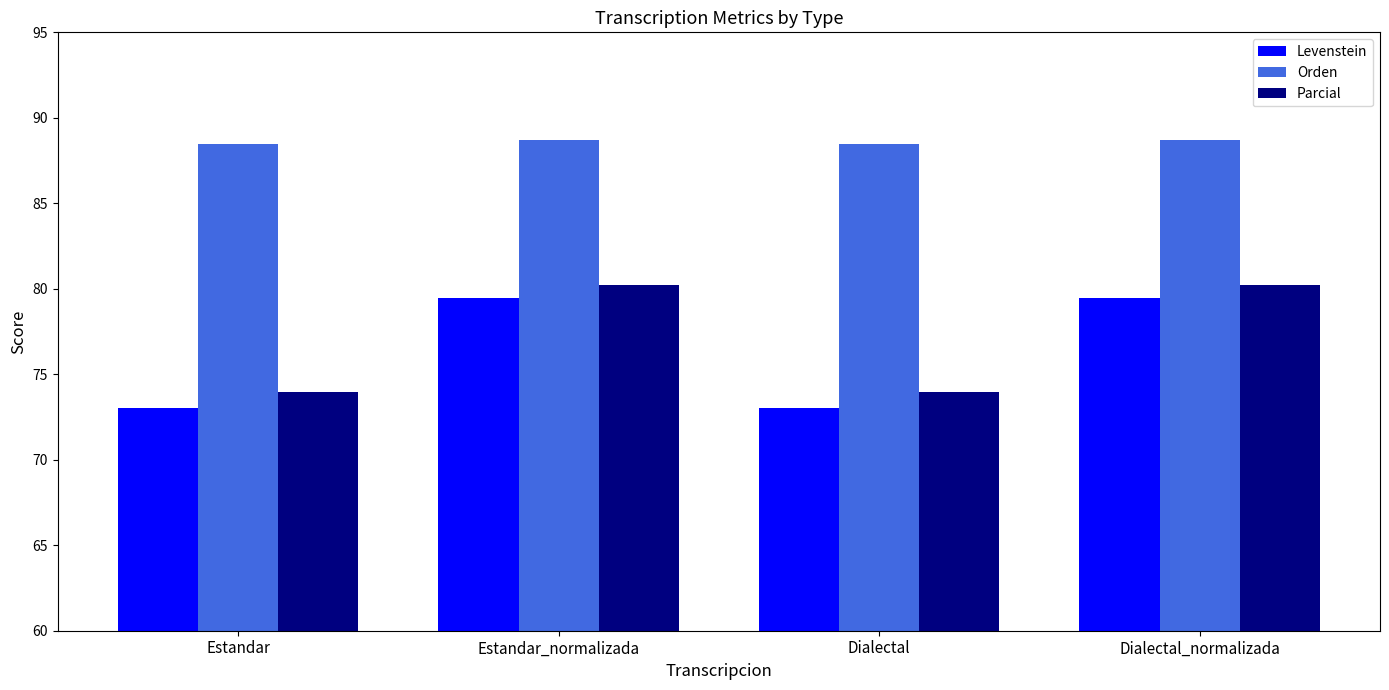

What is the average value of the Levenstein series?

76.2